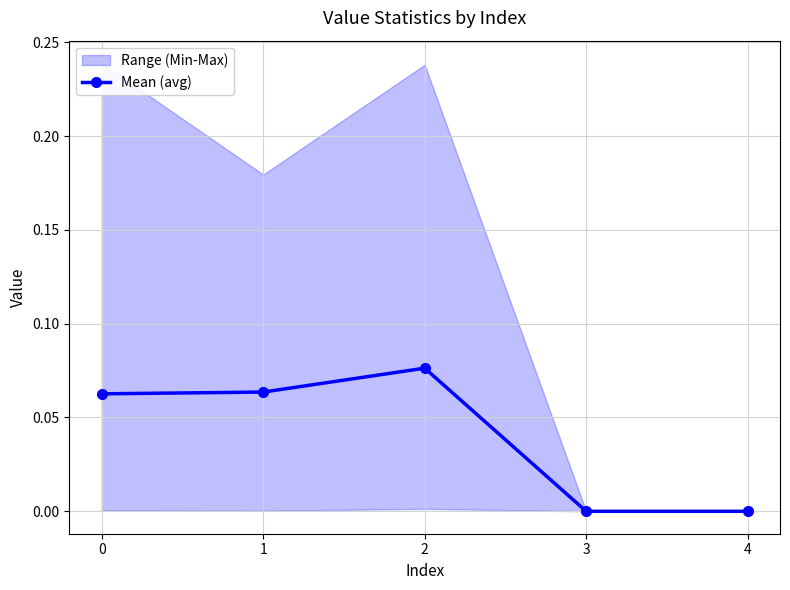

Reading right to left, list all the values displayed in this chart.

0.0	0.0	0.1	0.1	0.1